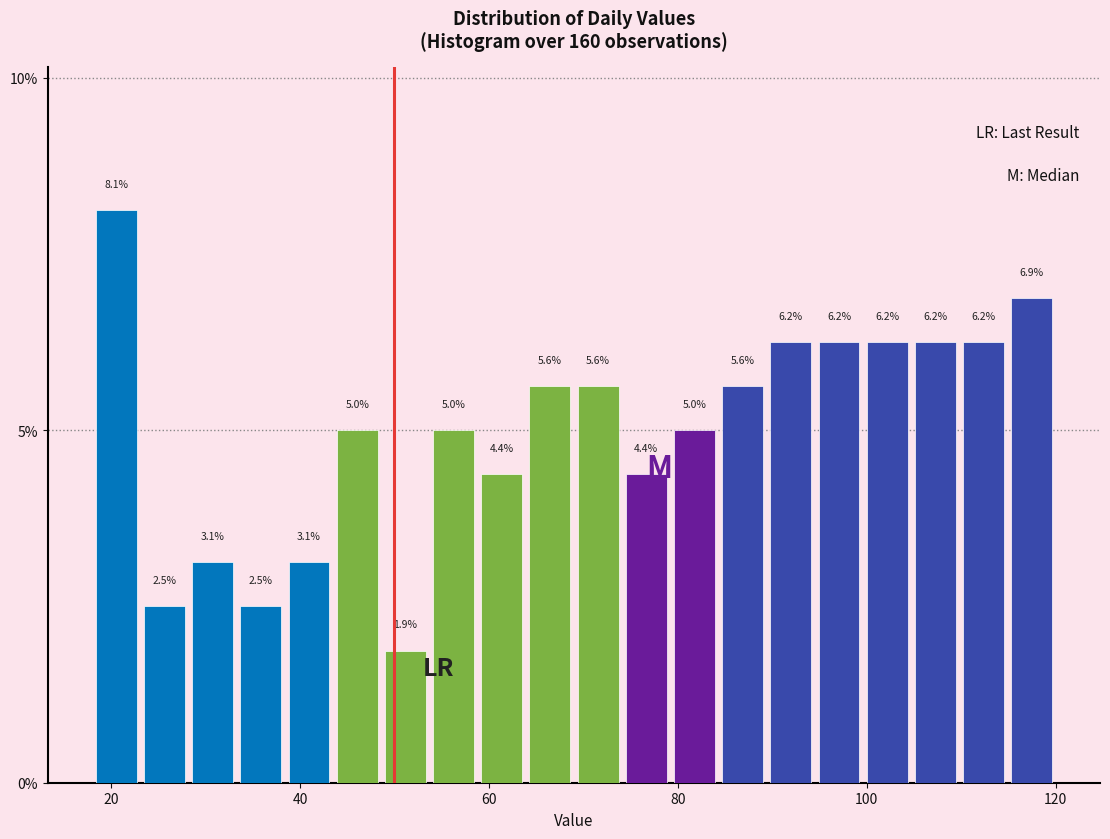

Around what value on the x-axis is the tallest bar? Give the approximate position of its centre, as read against the axis.

20